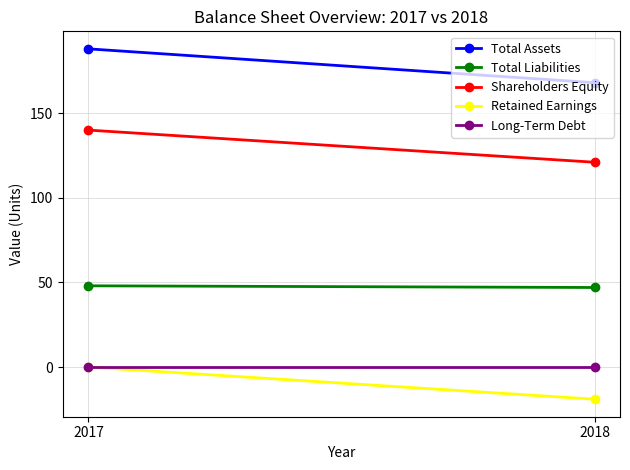

How many data points does each series have?

2